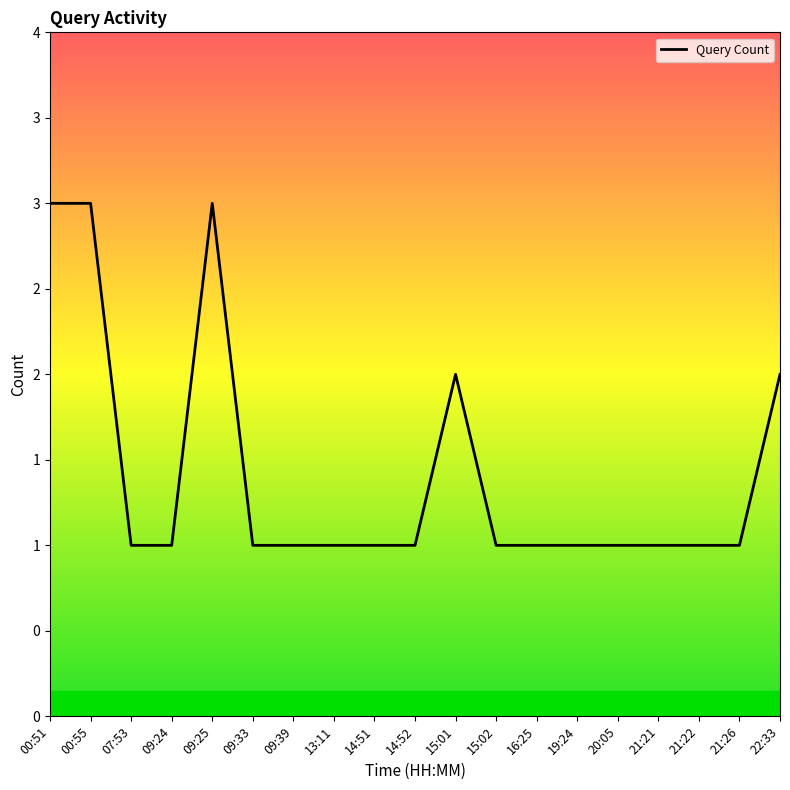

What is the change in value from 00:55 to 22:33?

-1